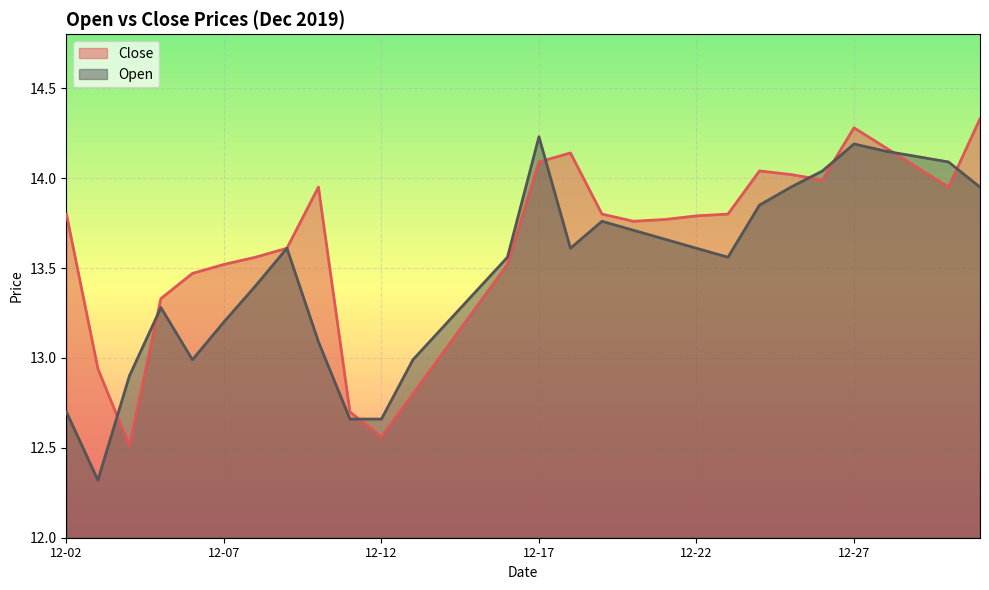

What is the difference between the highest and lowest values at 12-07?

0.3